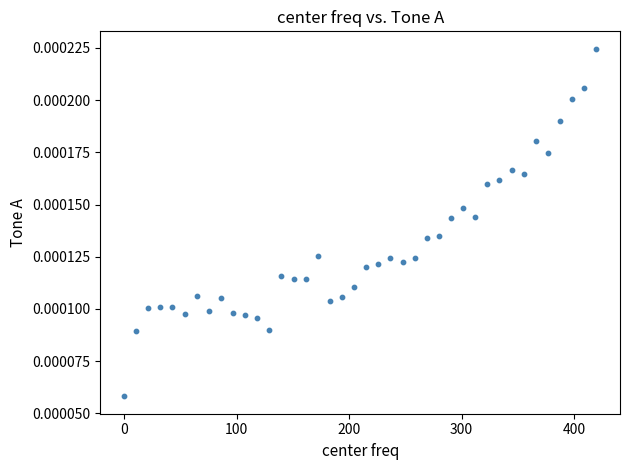

What is the range of X values (max minus min)?

419.9